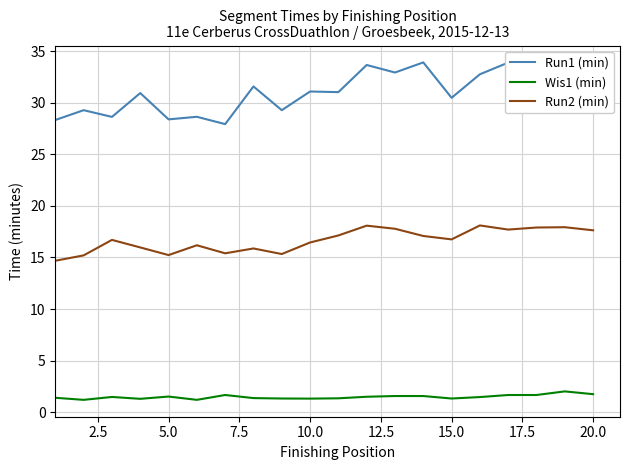

List the series in order of their overall mean, highest first.

Run1 (min), Run2 (min), Wis1 (min)